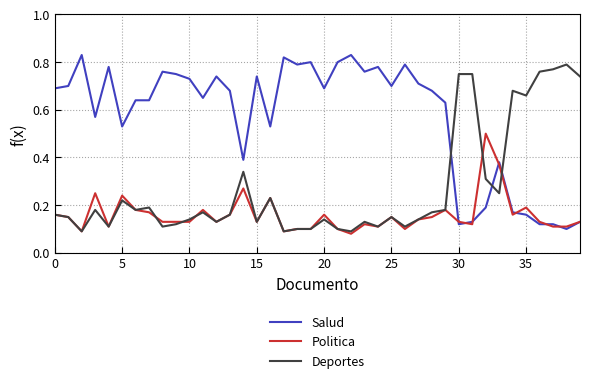

True or false: Salud and Deportes intersect in this chart.

True